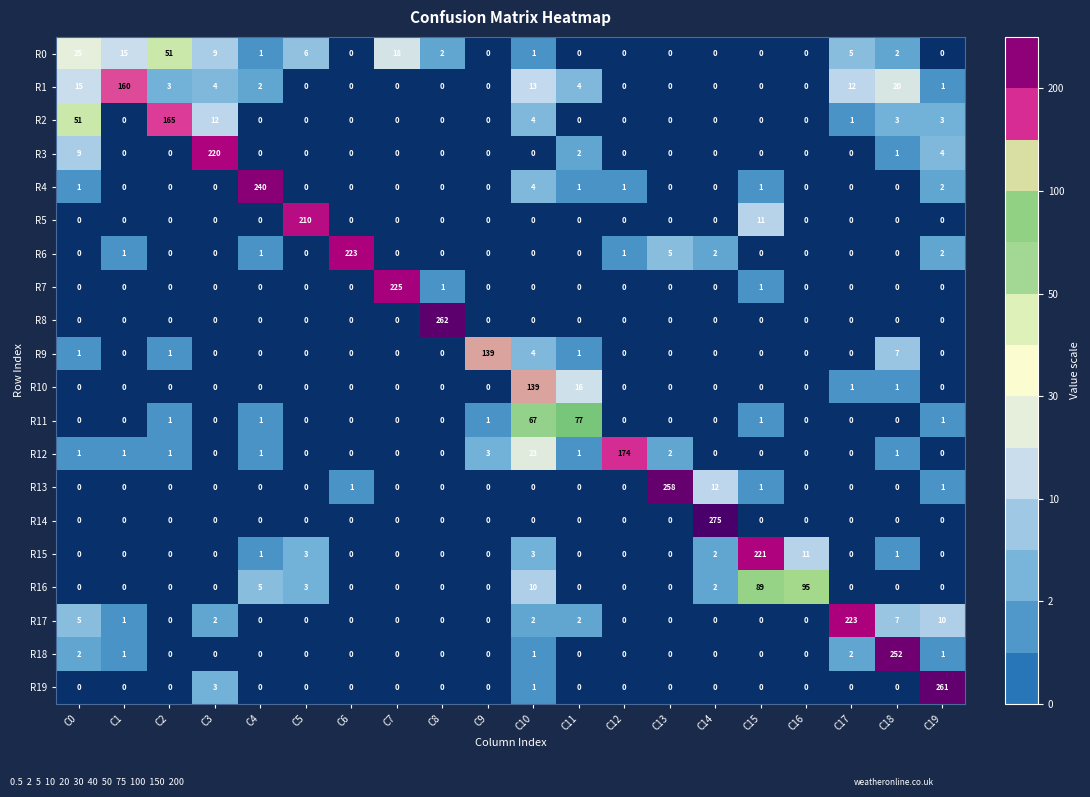

What is the spread (max minus min) of values at C5?

210